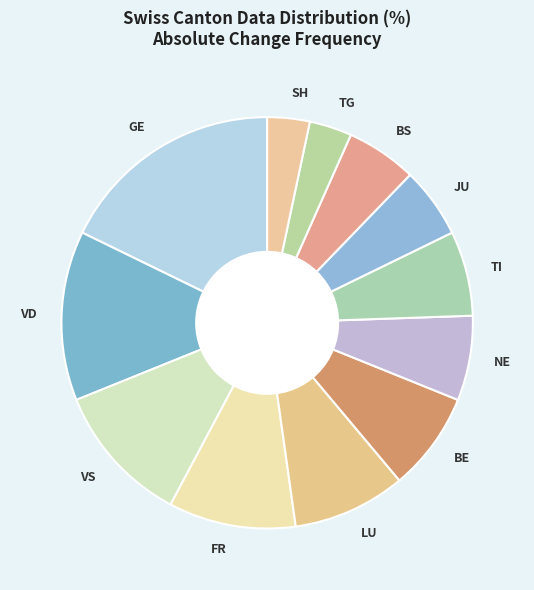

Is it true that GE is 18% of the pie?

True